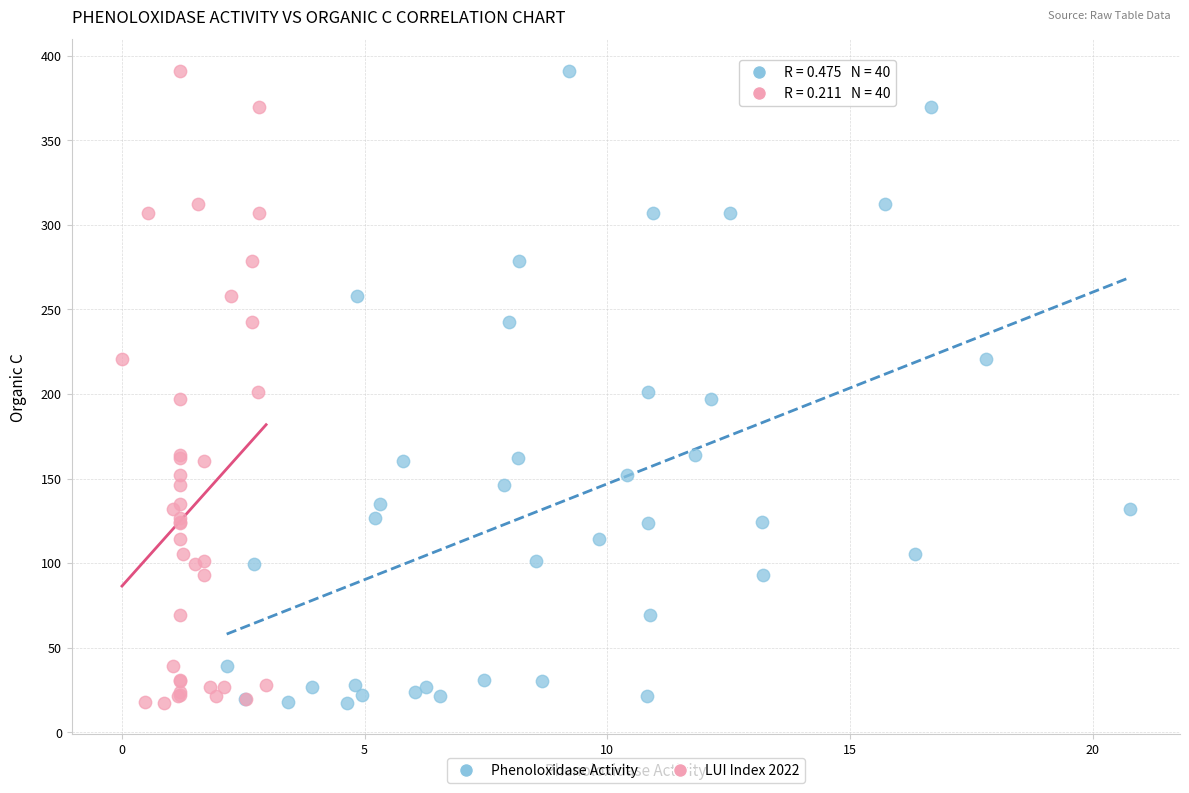

What are all the series names shown in the legend?

Phenoloxidase Activity, LUI Index 2022